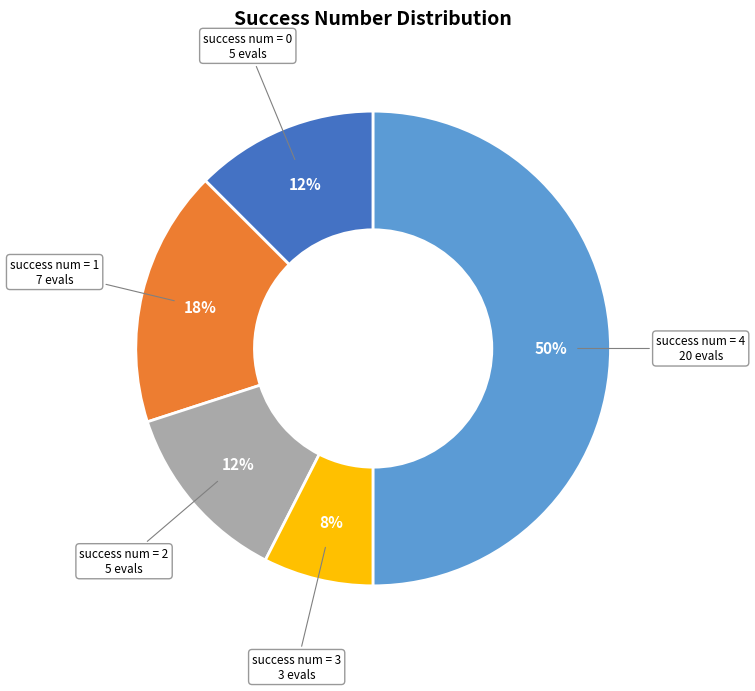

Do success num = 3 and success num = 1 together represent more than half of the pie?

No